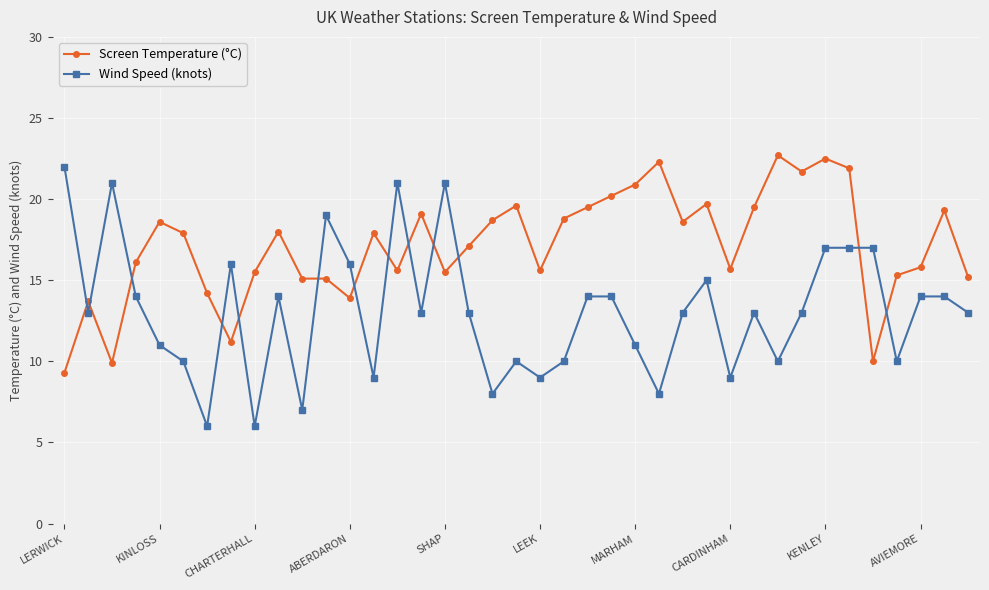

What is the value of the Wind Speed (knots) point at the 6th from the left?

10.0